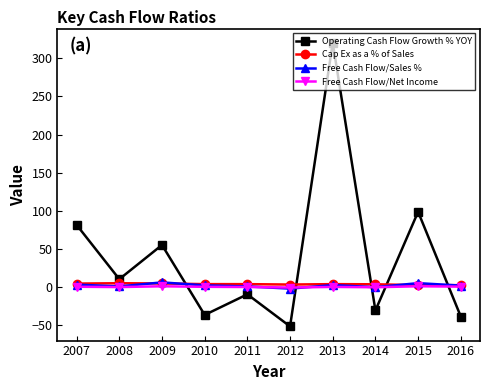

How many times do Operating Cash Flow Growth % YOY and Free Cash Flow/Sales % cross each other?

5